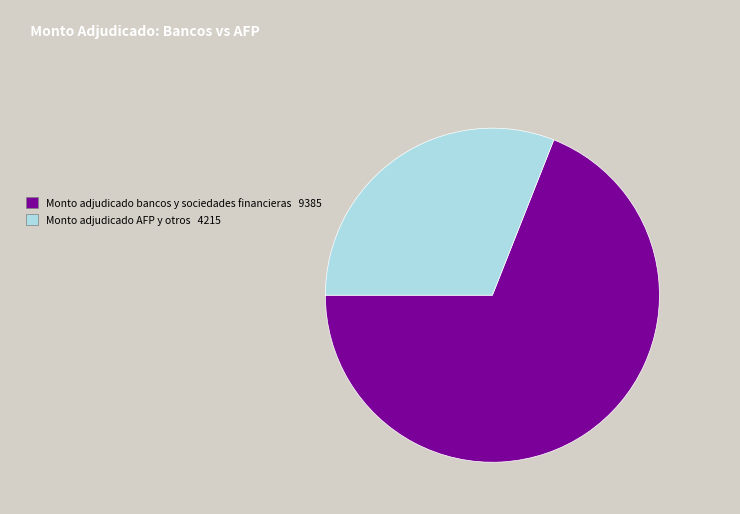

How many slices are in this pie chart?

2